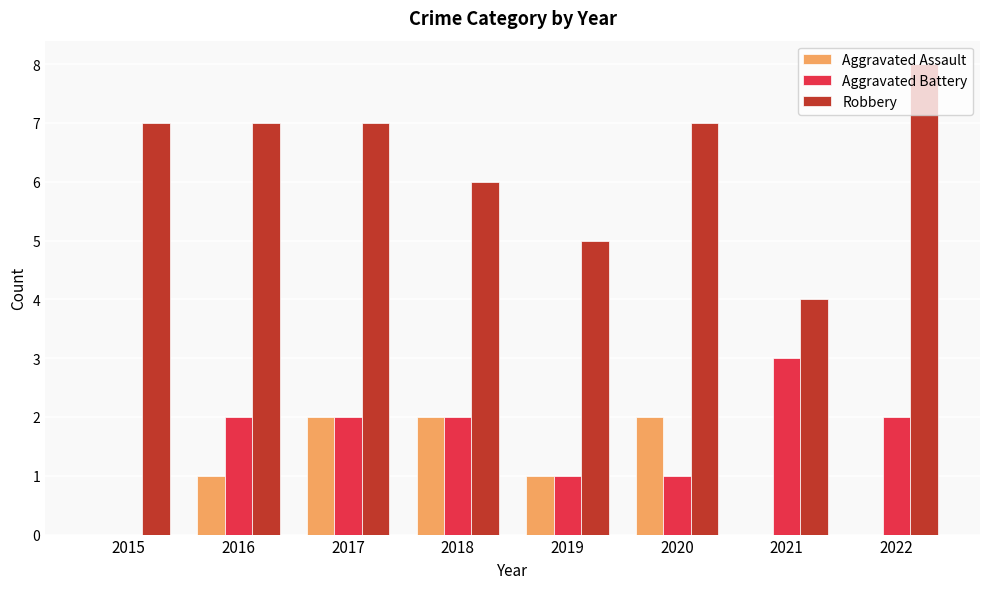

Which series has the largest total across all categories?

Robbery